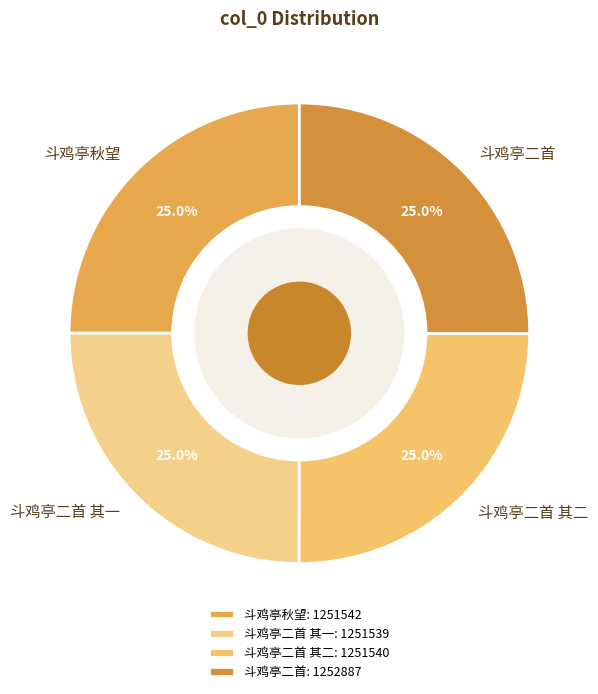

Approximately how many times larger is the value at 斗鸡亭二首 其一 compared to 斗鸡亭二首 其二?

1.0